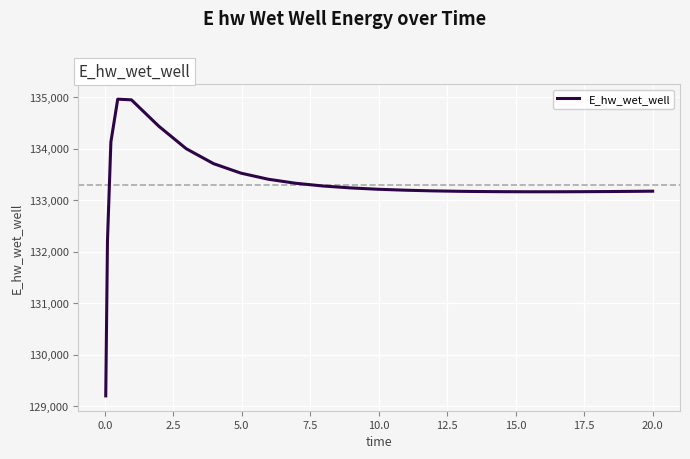

What is the greatest value displayed?

134966.5